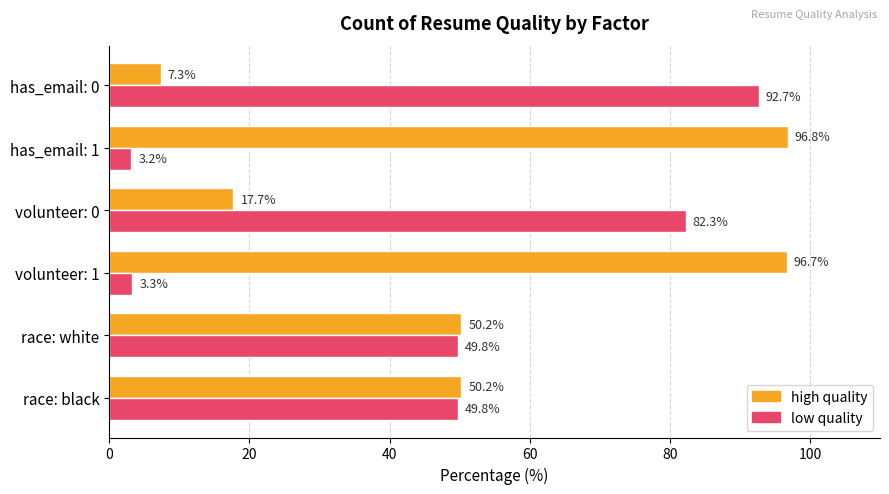

What is the total value across all series at race: white?

100.0